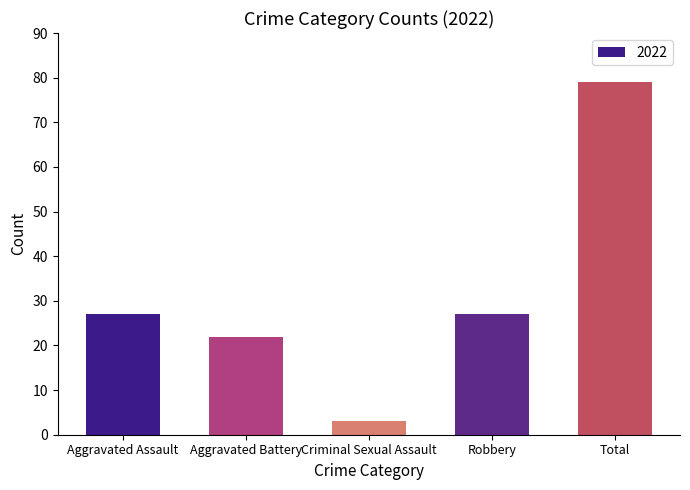

What is the difference between the second highest and second lowest values?

5